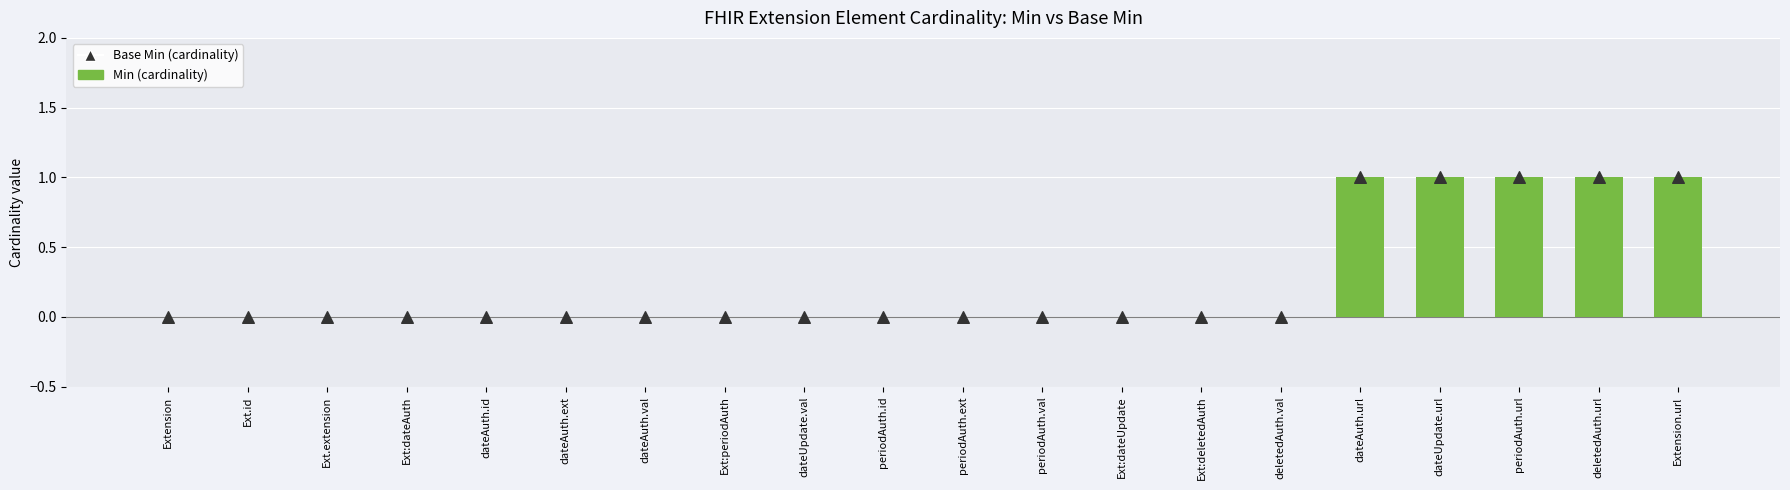

At which category is the sum across all series the highest?

dateAuth.url